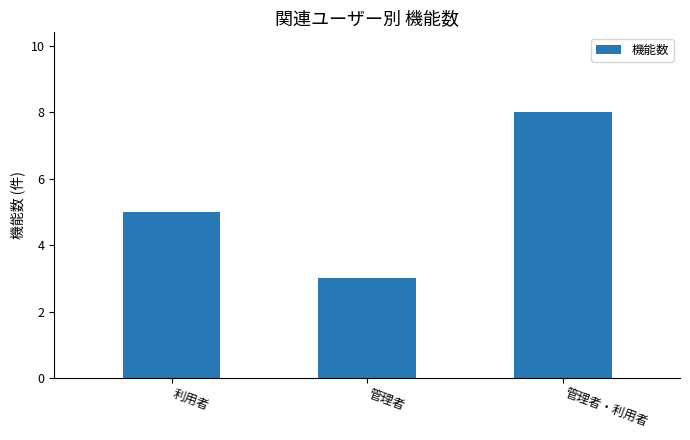

Reading right to left, transcribe all the data shown in this chart.

管理者・利用者=8	管理者=3	利用者=5